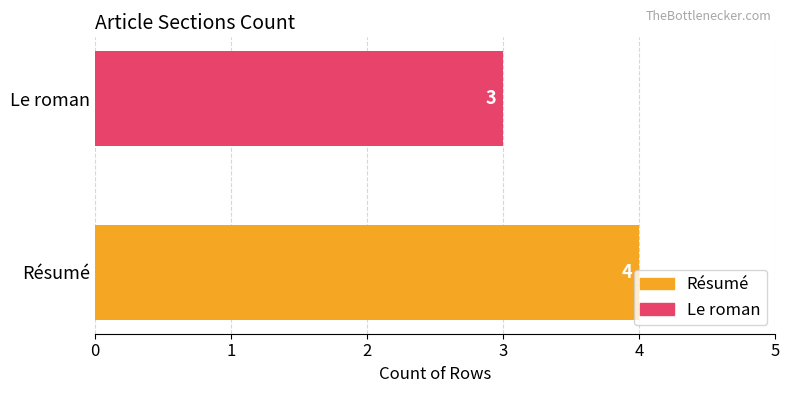

What is the sum of the values at Résumé and Le roman?

7